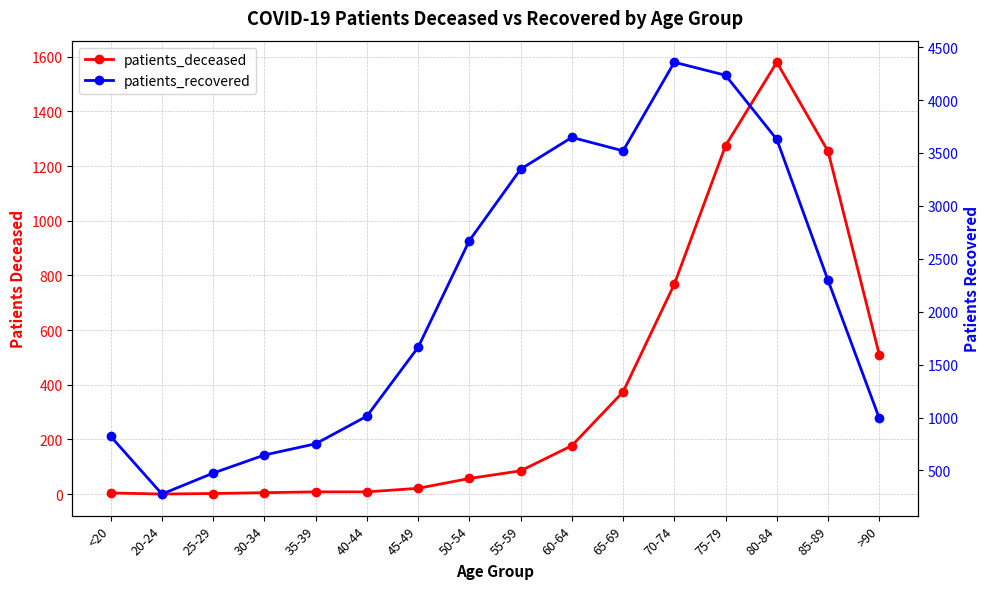

True or false: patients_deceased and patients_recovered intersect in this chart.

False